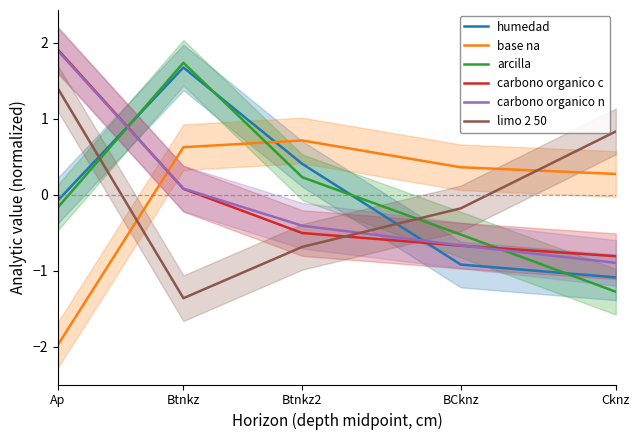

How many values in the humedad series exceed 0?

2